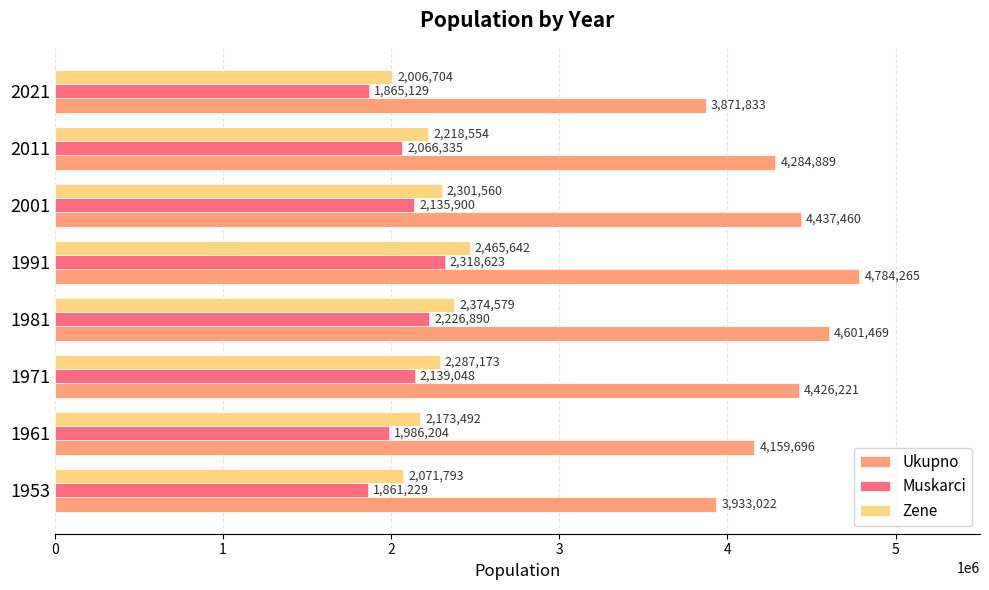

Rank the categories by Ukupno value from highest to lowest.

1991, 1981, 2001, 1971, 2011, 1961, 1953, 2021